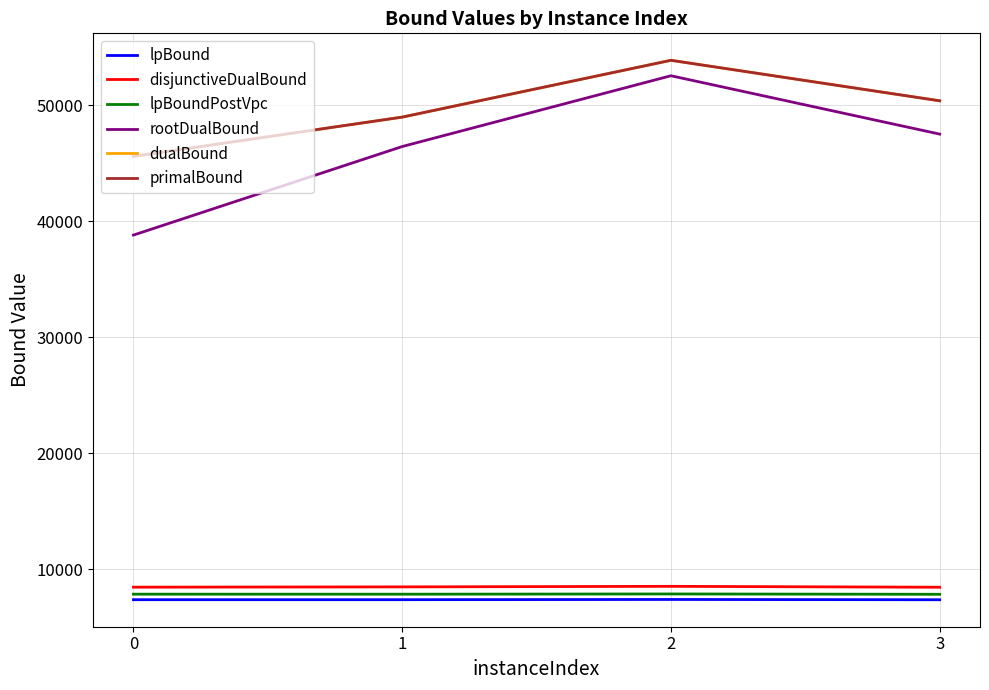

Between 0 and 2, which series saw the biggest shift?

rootDualBound